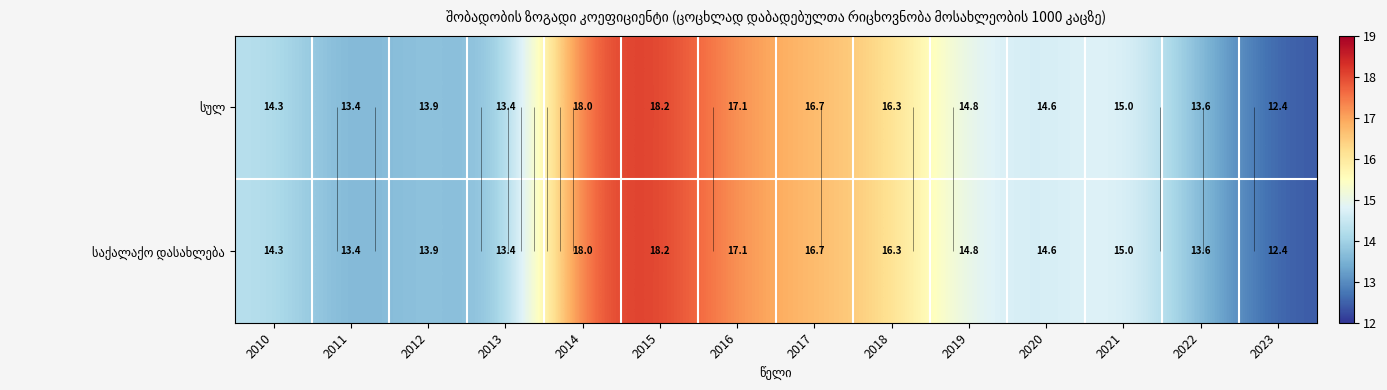

What is the highest value of the საქალაქო დასახლება series?

18.2